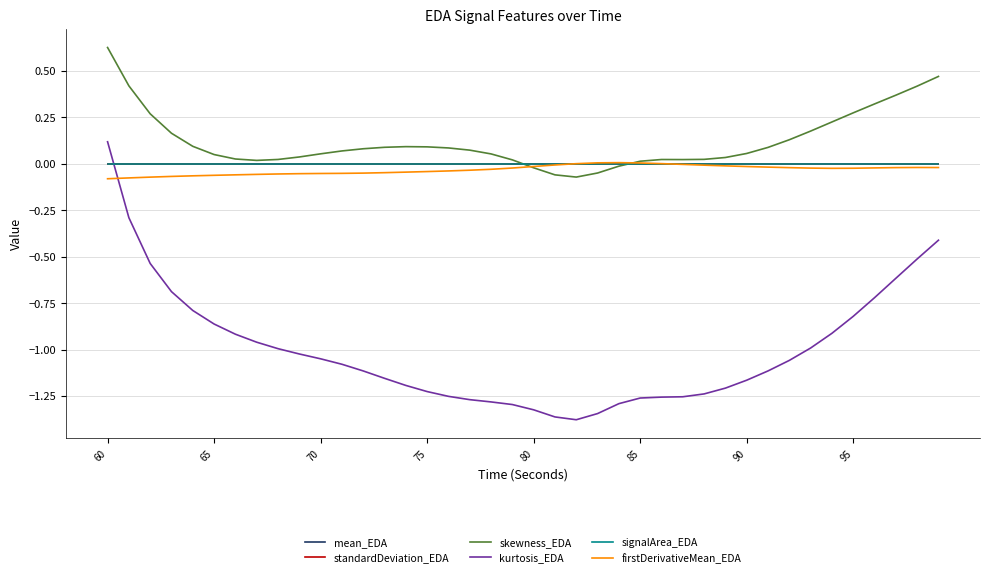

Does the chart display data point markers on the line(s)?

No